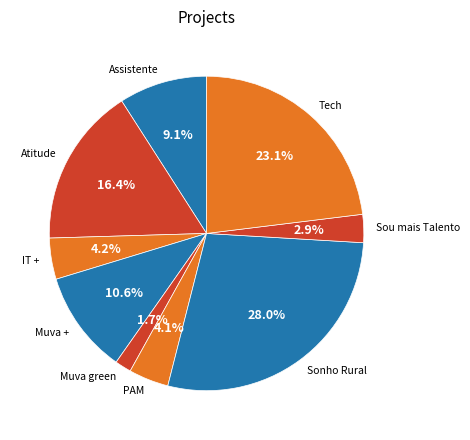

What portion of the pie excludes IT +?

95.8%